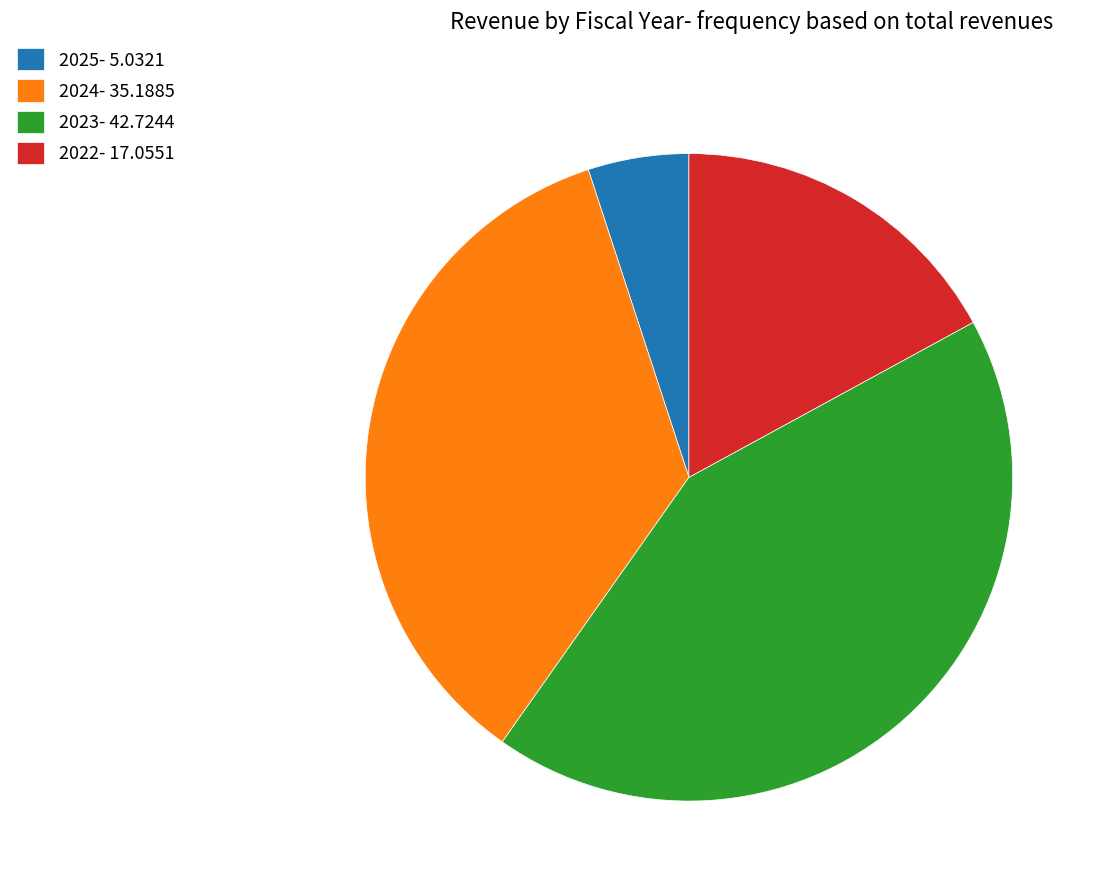

Combined, do 2025- 5.0321 and 2023- 42.7244 account for over 50%?

No